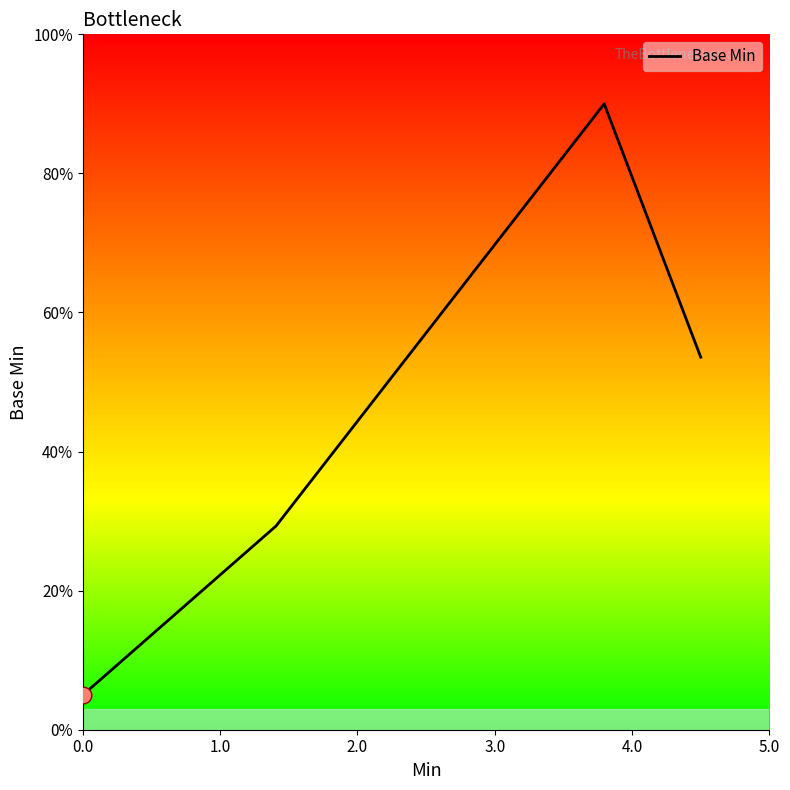

What is the difference between the maximum and minimum values?

85.0